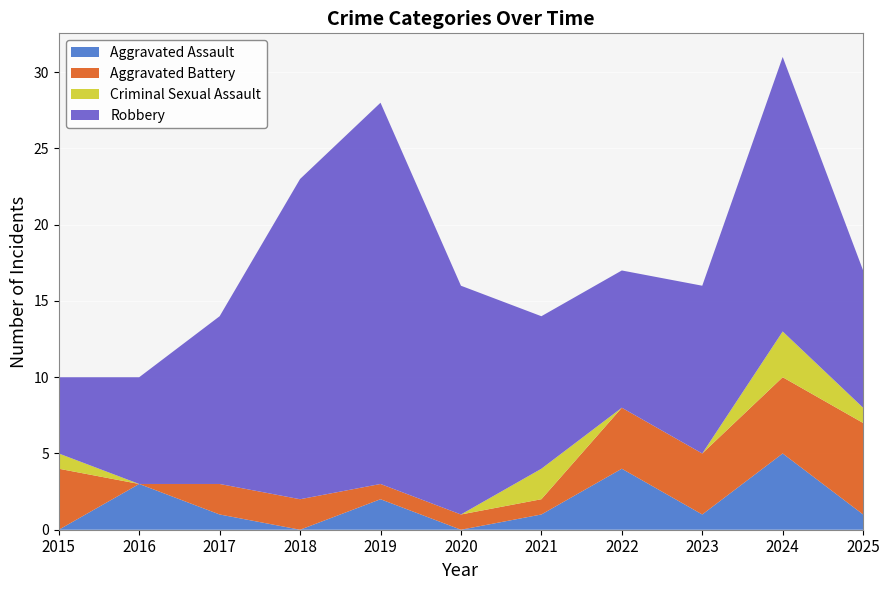

Reading left to right, extract all data points from this chart.

Aggravated Assault: 0	3	1	0	2	0	1	4	1	5	1
Aggravated Battery: 4	0	2	2	1	1	1	4	4	5	6
Criminal Sexual Assault: 1	0	0	0	0	0	2	0	0	3	1
Robbery: 5	7	11	21	25	15	10	9	11	18	9